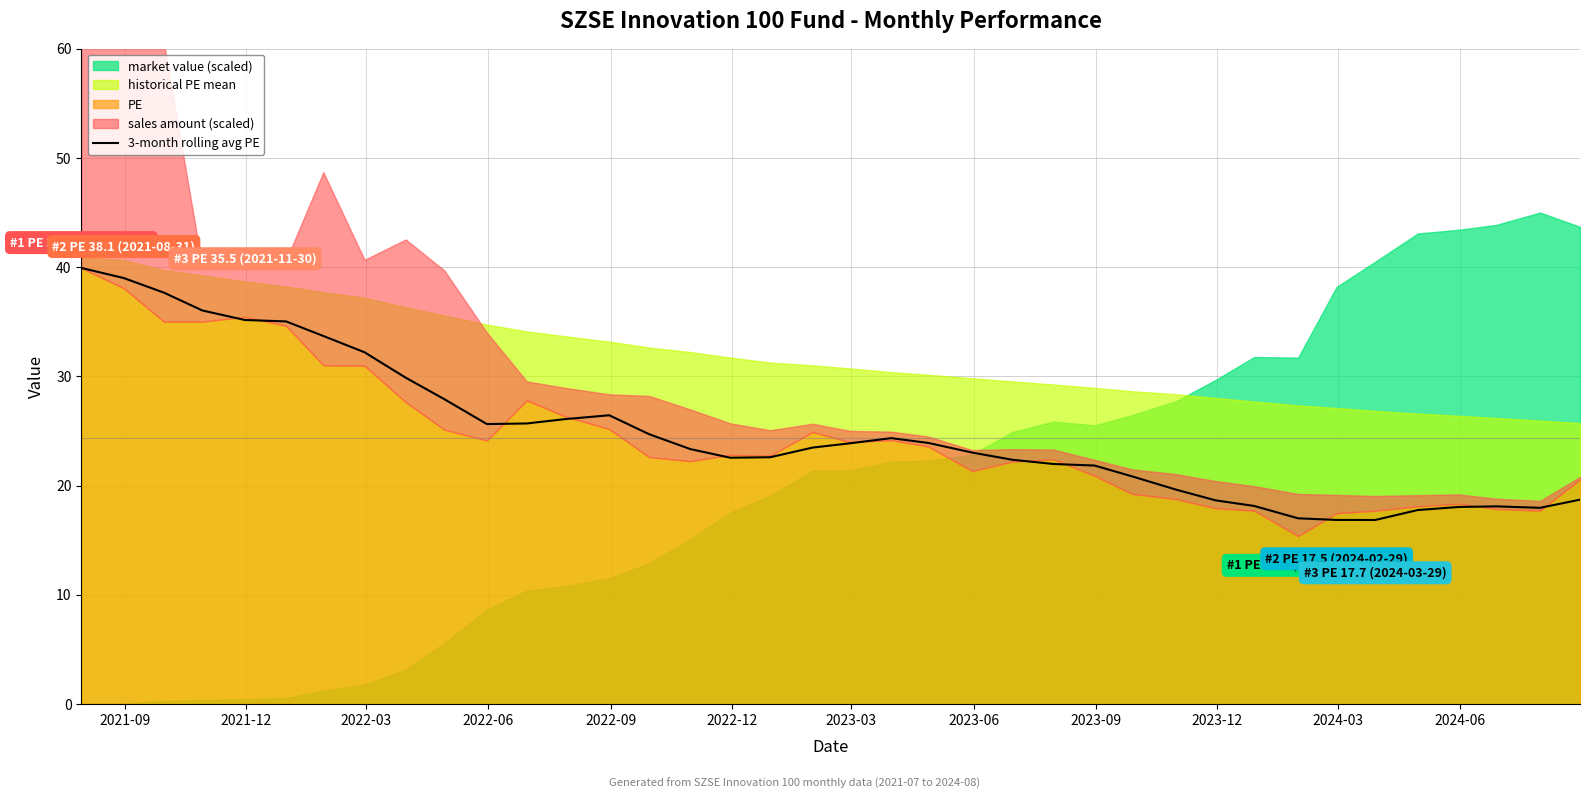

How many interior local peaks (higher than both neighbors) does the data have?

3